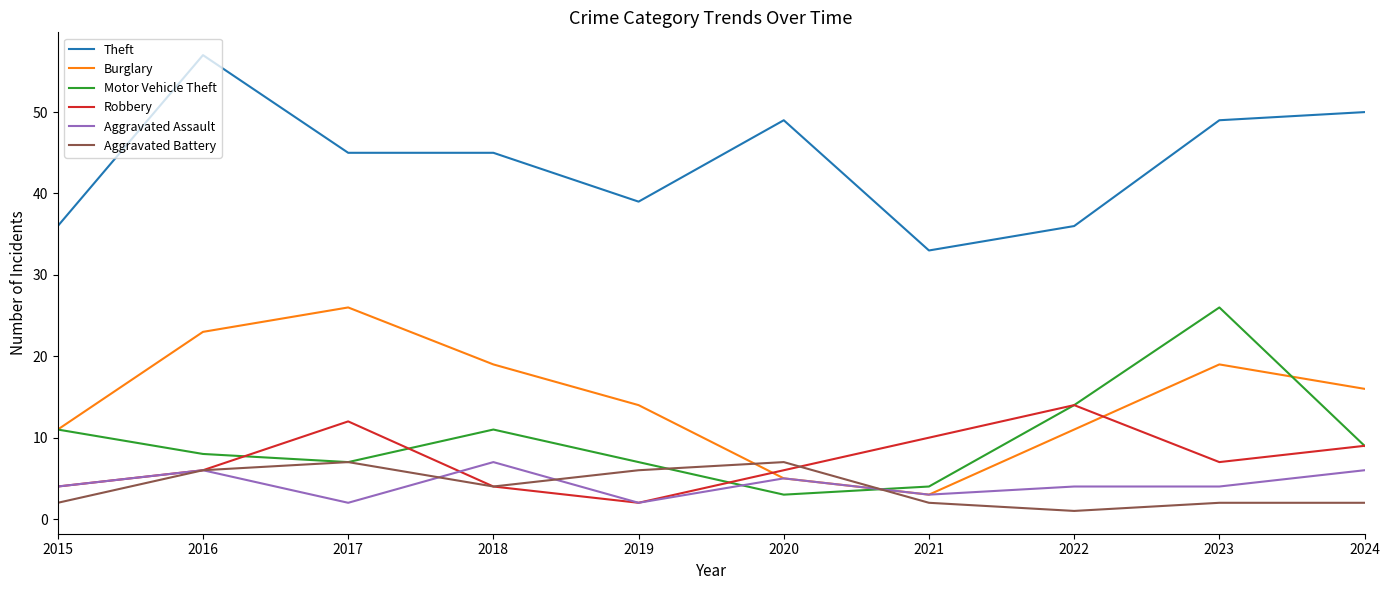

What are all the series names shown in the legend?

Theft, Burglary, Motor Vehicle Theft, Robbery, Aggravated Assault, Aggravated Battery